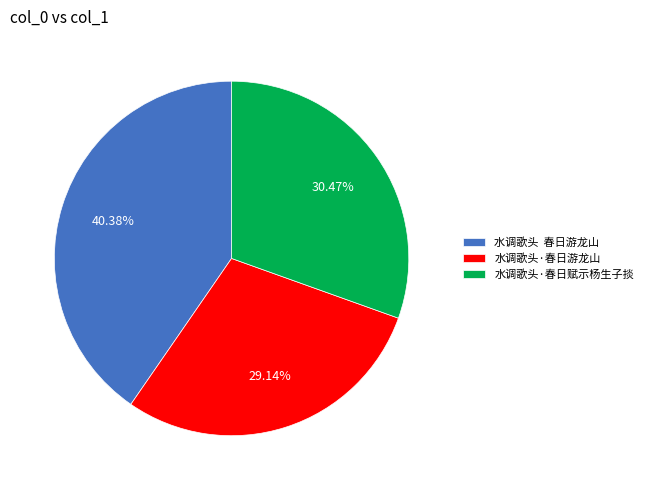

Is 水调歌头·春日游龙山 the majority of the pie?

No